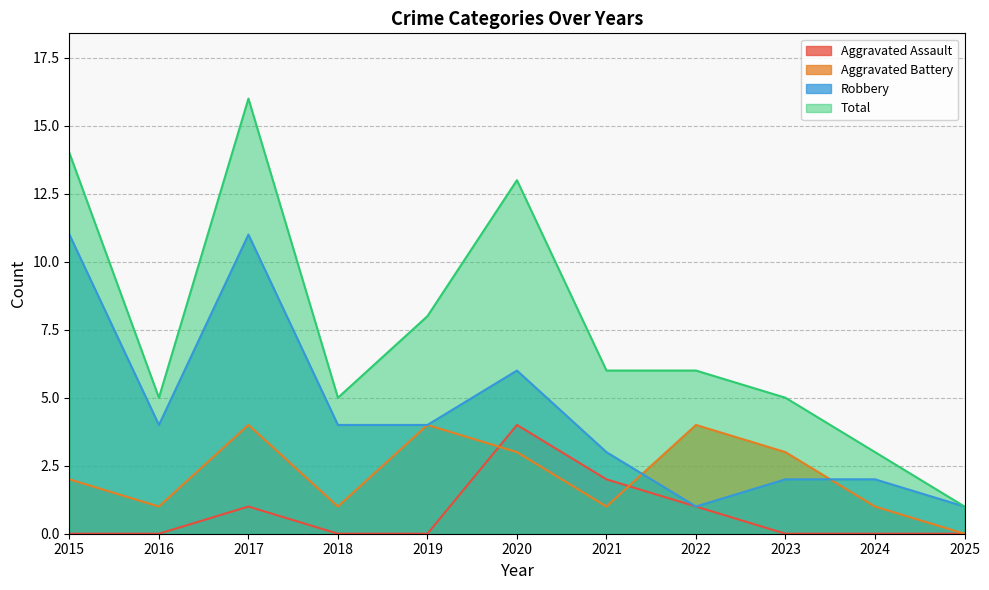

The Total series shows 1 at 2025. True or false?

True